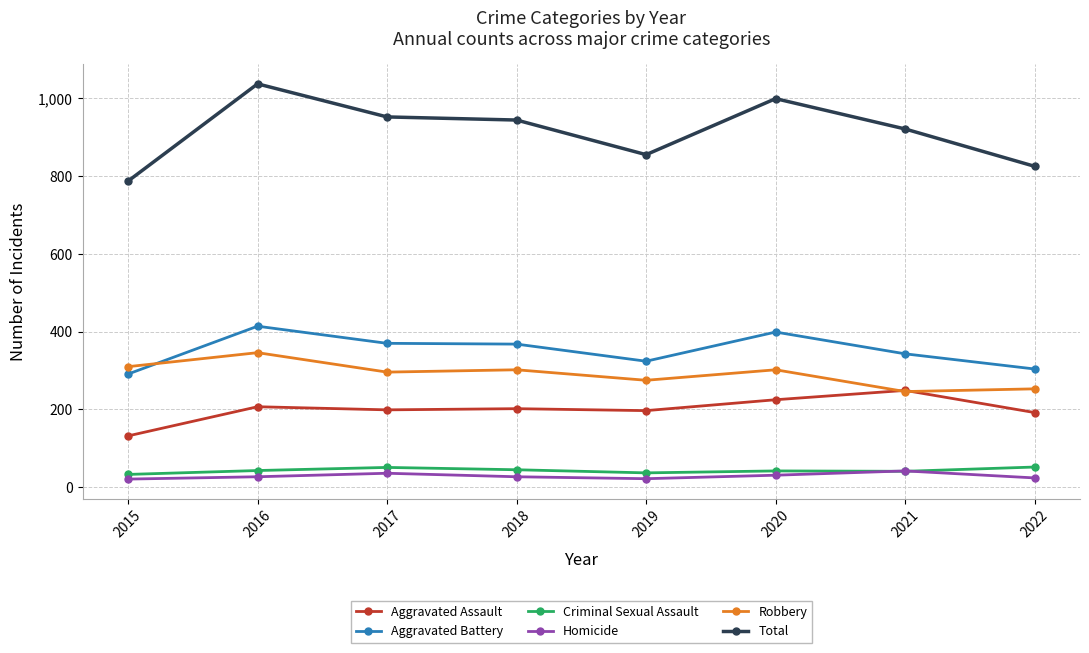

What is the minimum value shown in the chart?

21